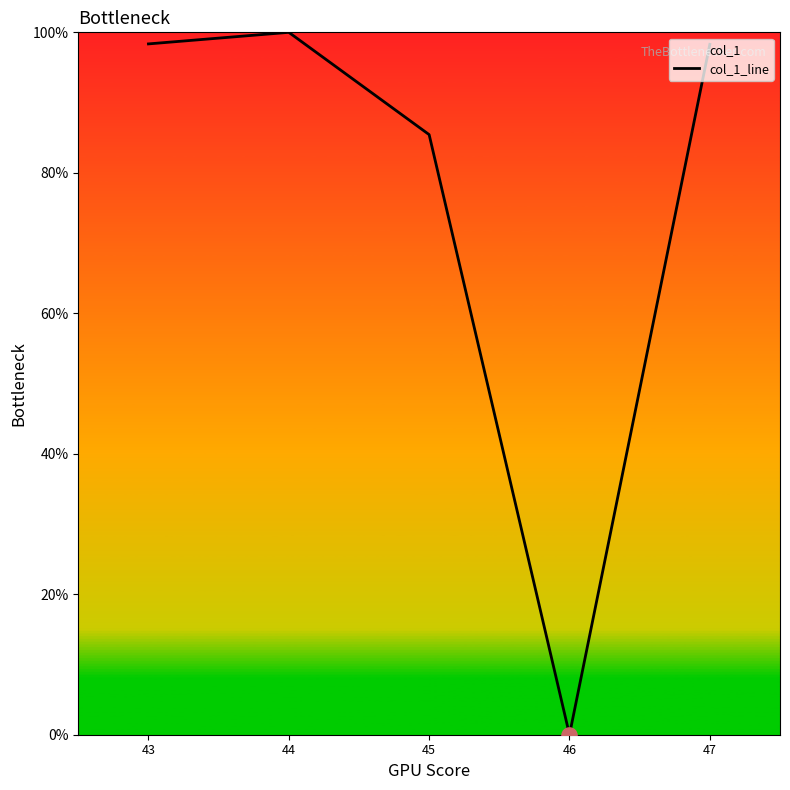

What is the change in value from 43 to 46?

-98.4